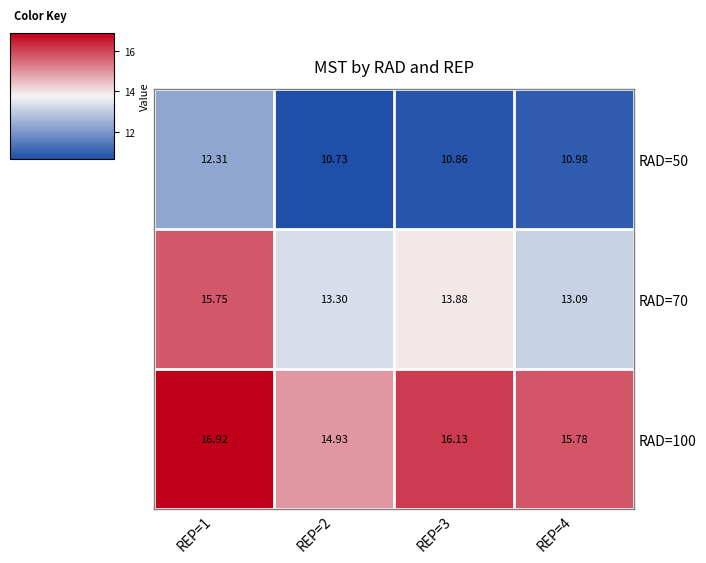

Rank the series by their maximum value, from highest to lowest.

RAD=100, RAD=70, RAD=50